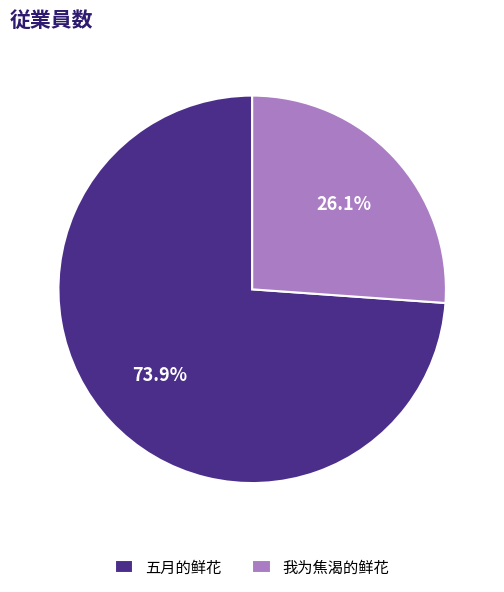

True or false: 我为焦渴的鲜花 accounts for 26% of the total.

True